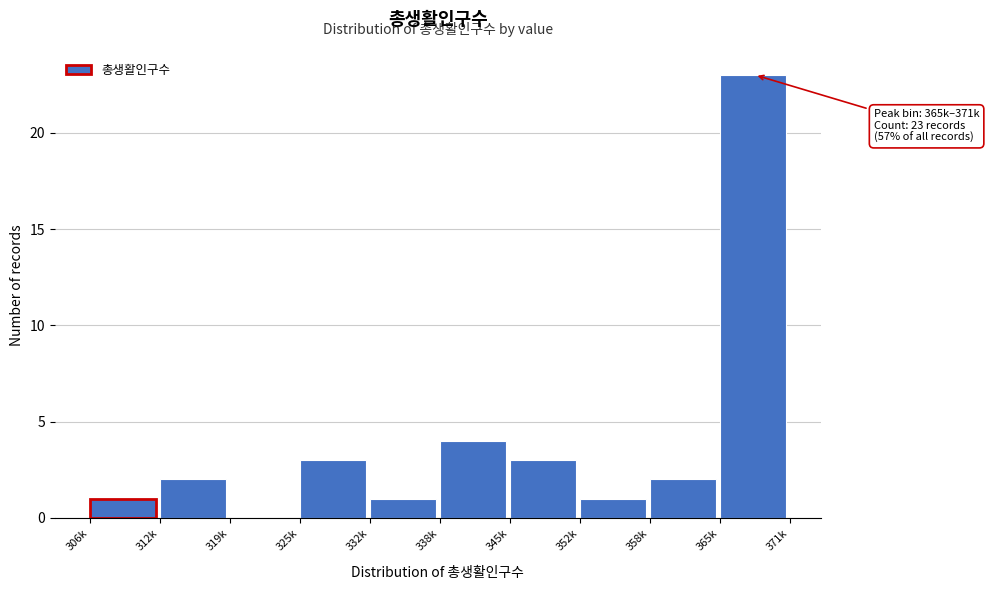

Reading left to right, list all the values displayed in this chart.

306k=1	312k=2	319k=0	325k=3	332k=1	338k=4	345k=3	352k=1	358k=2	365k=23